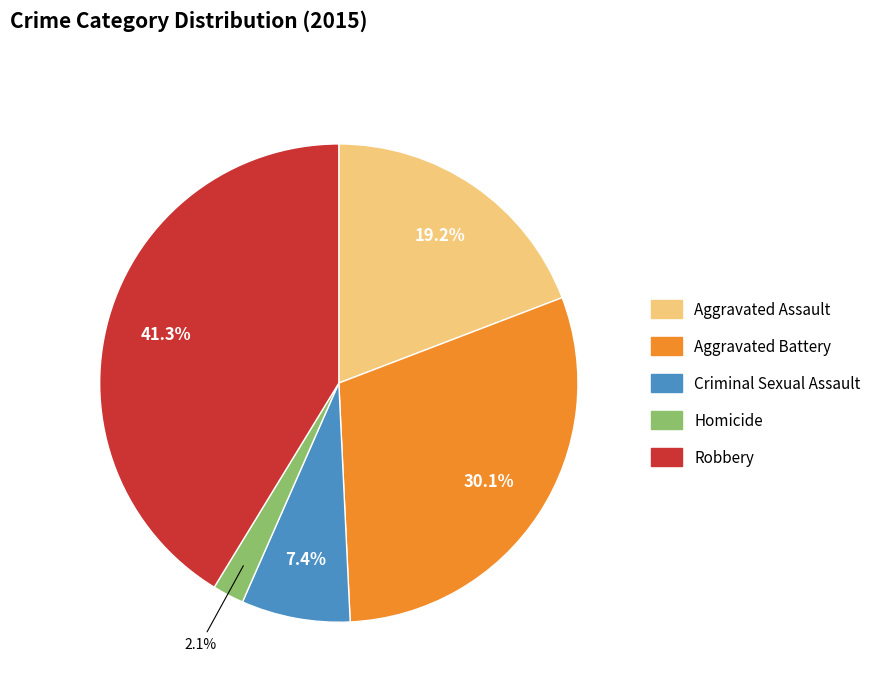

Is there a majority slice in this chart?

No